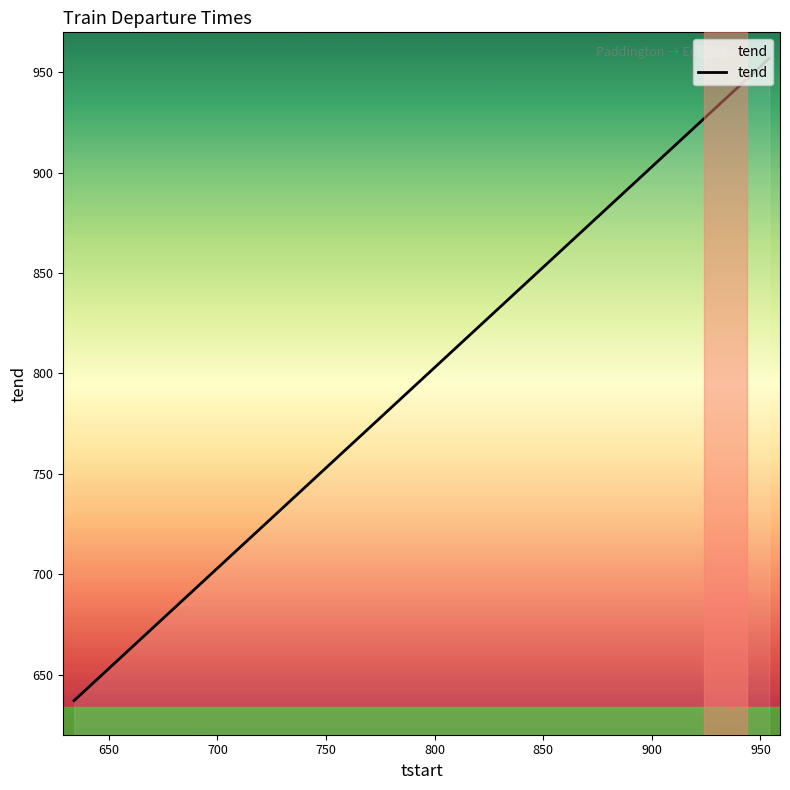

What is the difference between the maximum and minimum values?

320